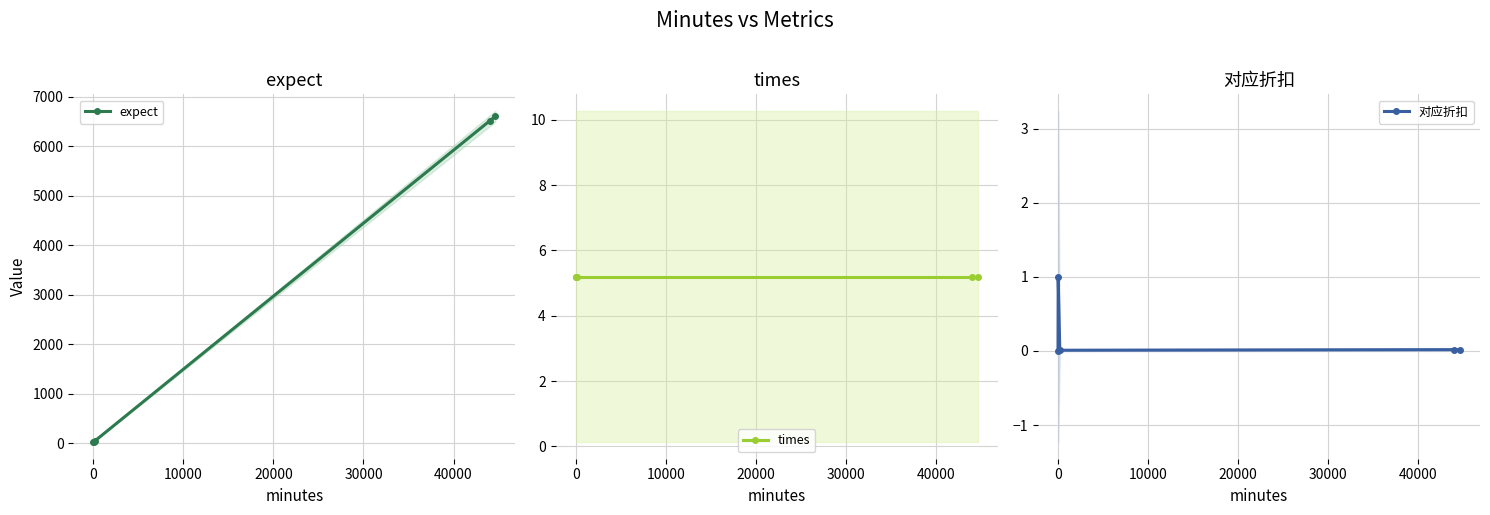

True or false: 对应折扣 has more than 0 interior local peaks.

True